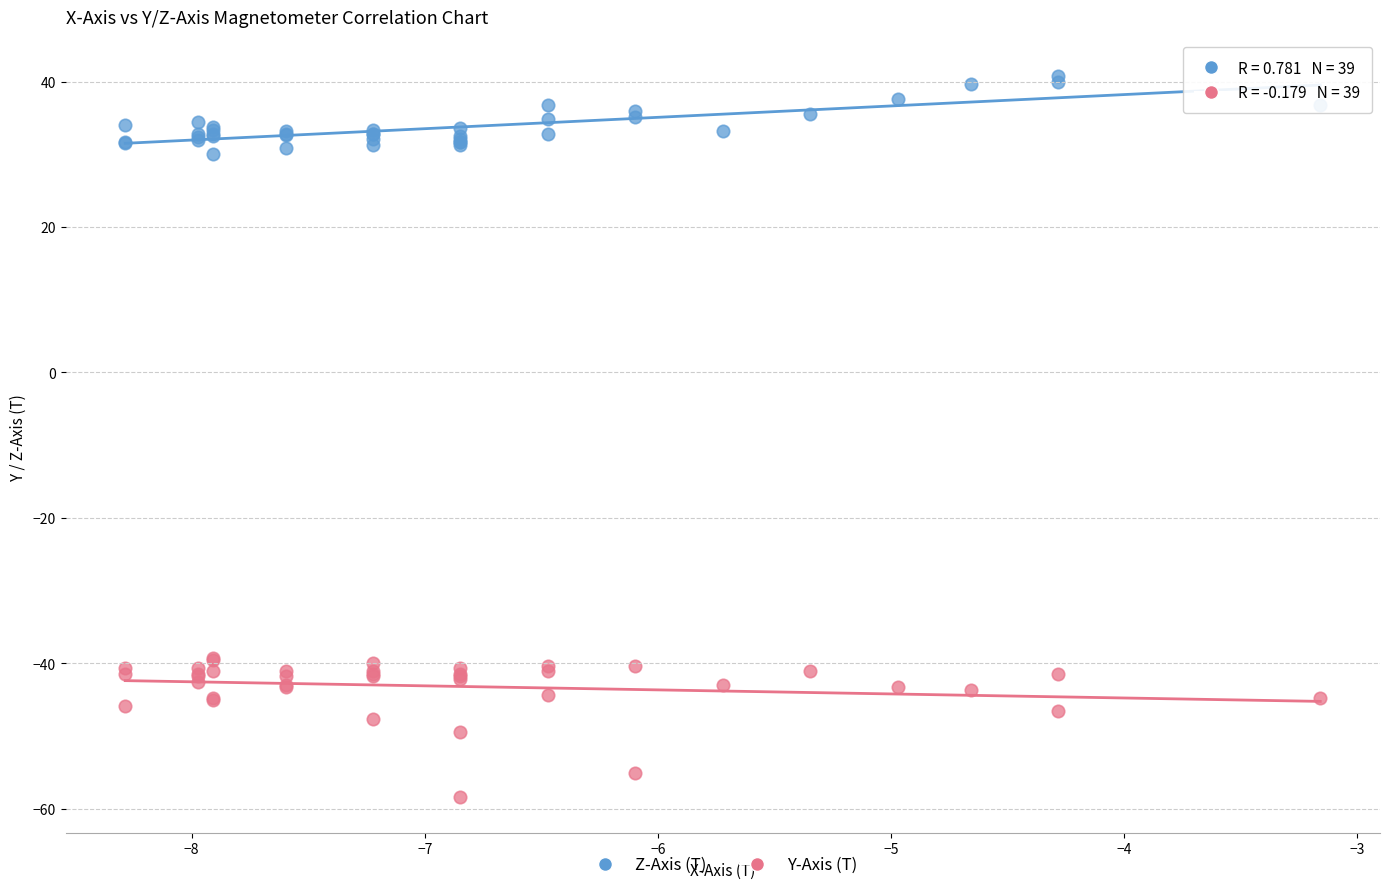

What is the X range (max minus min) for the scatter plot?

5.1